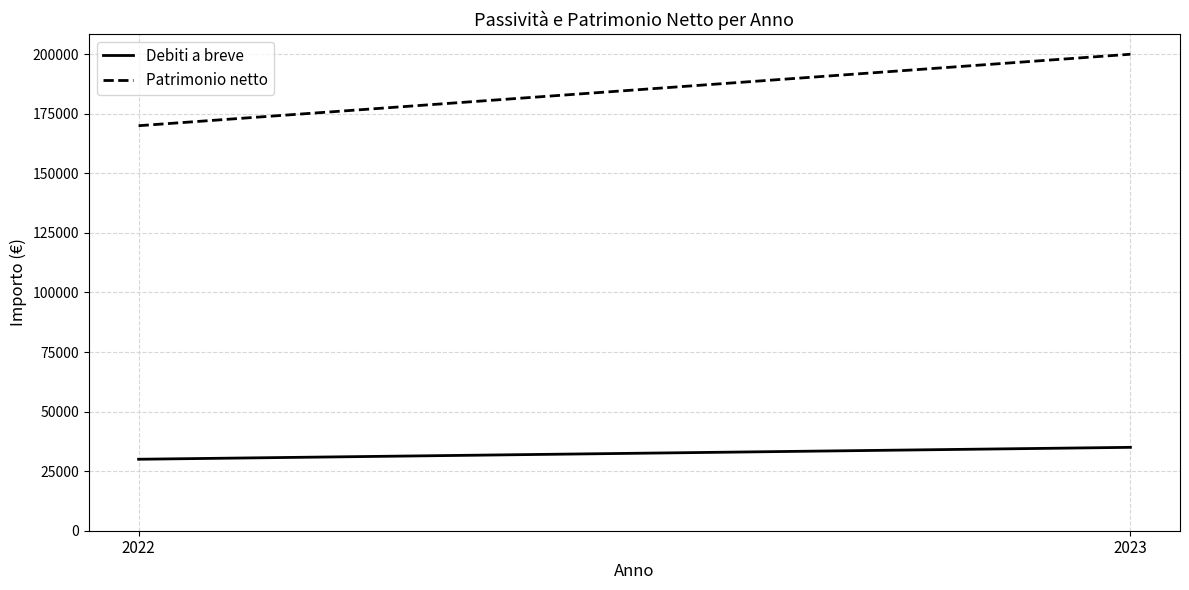

What is the value of the Patrimonio netto point at the 2nd from the left?

200000